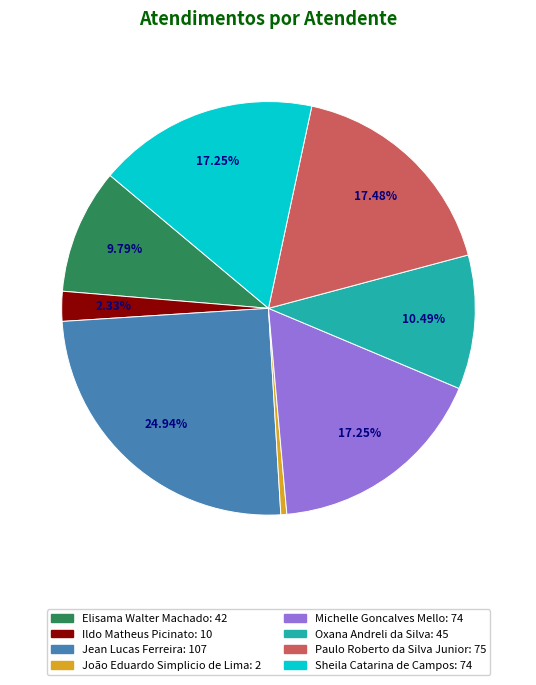

Is there a majority slice in this chart?

No